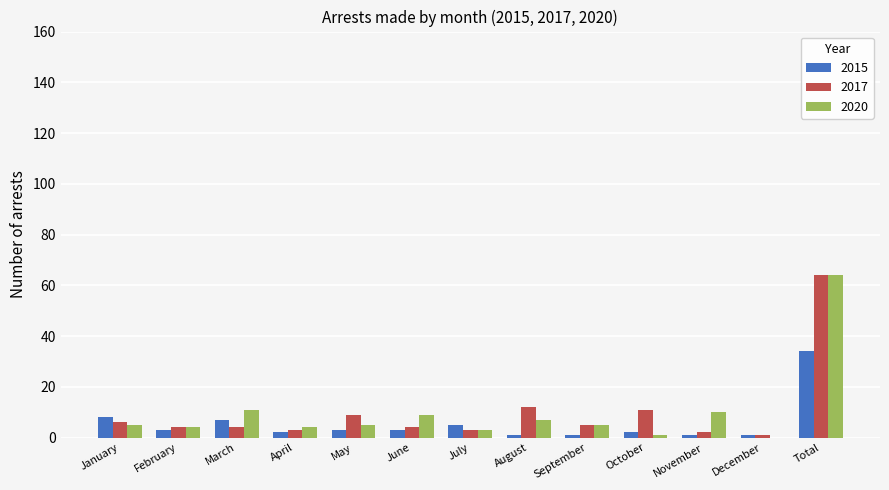

What is the highest value of the 2015 series?

34